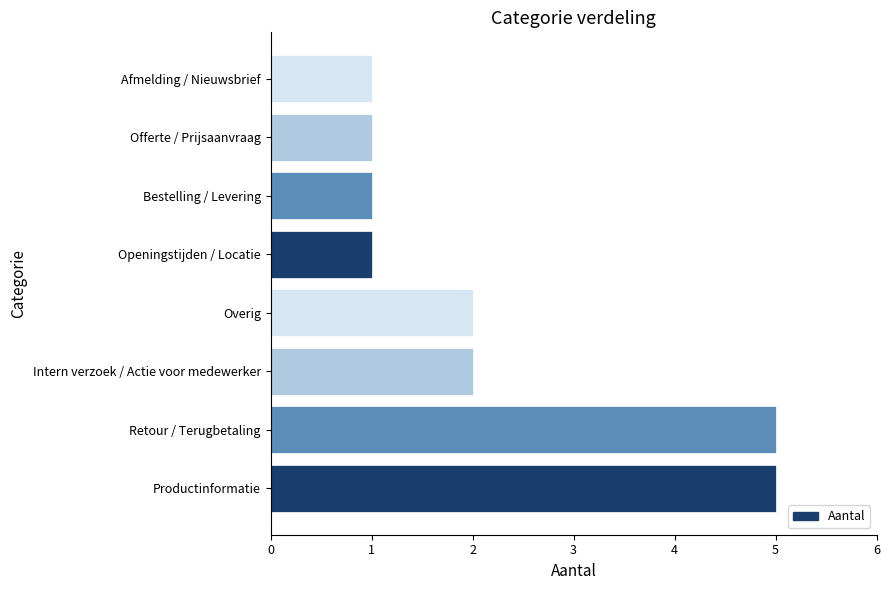

The chart shows a value of 5 at Productinformatie. True or false?

True